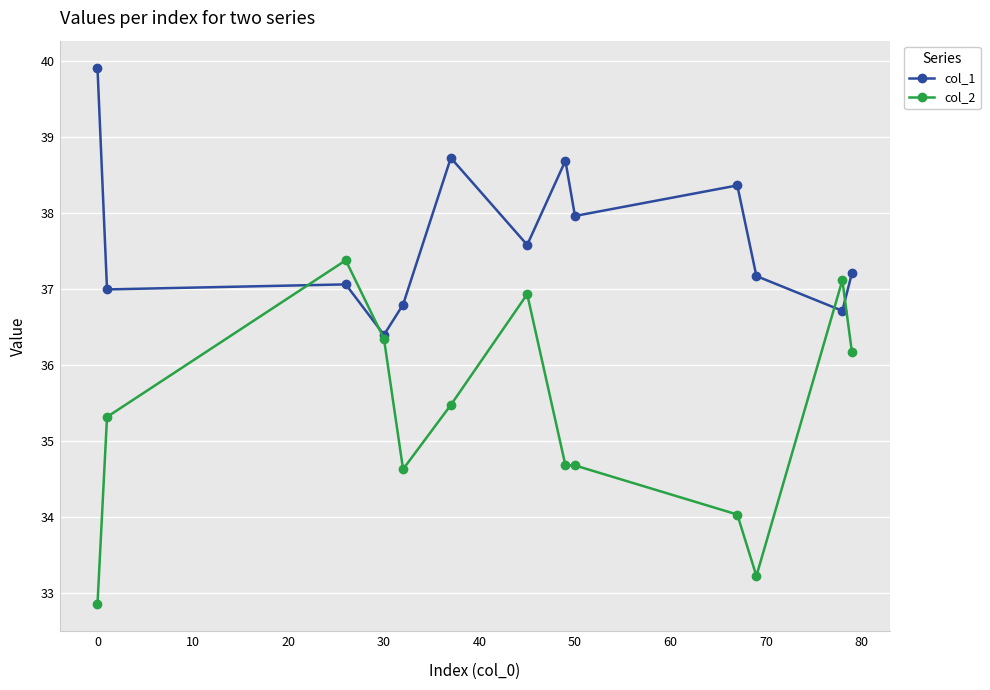

Rank the series by their average value, from highest to lowest.

col_1, col_2